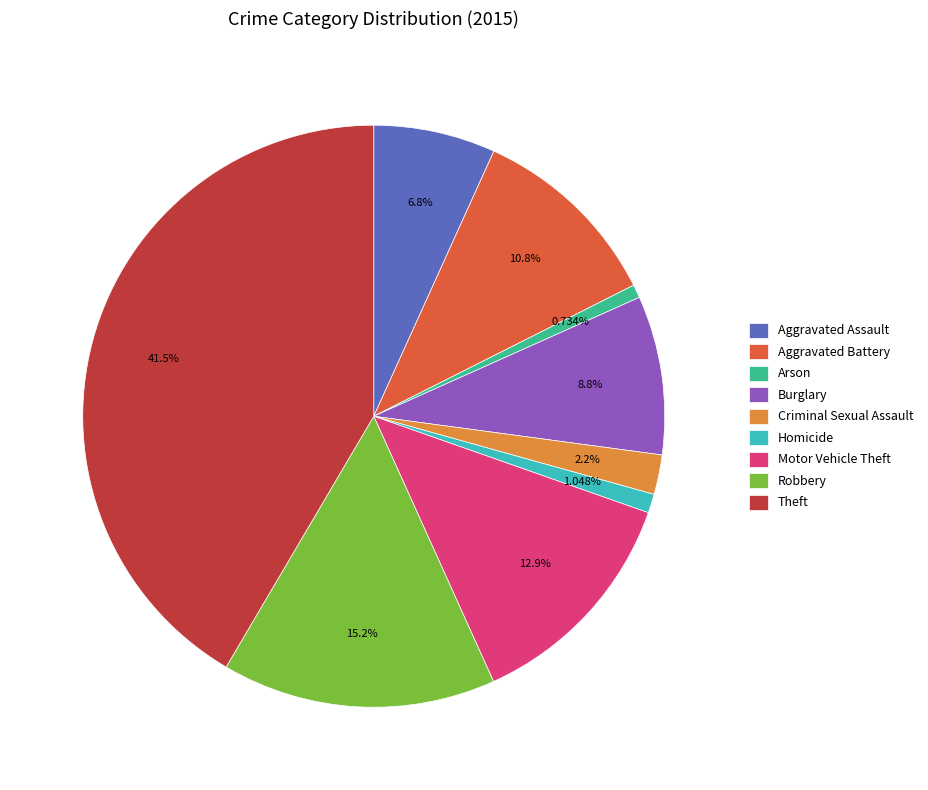

Is it true that Robbery is 15% of the pie?

True